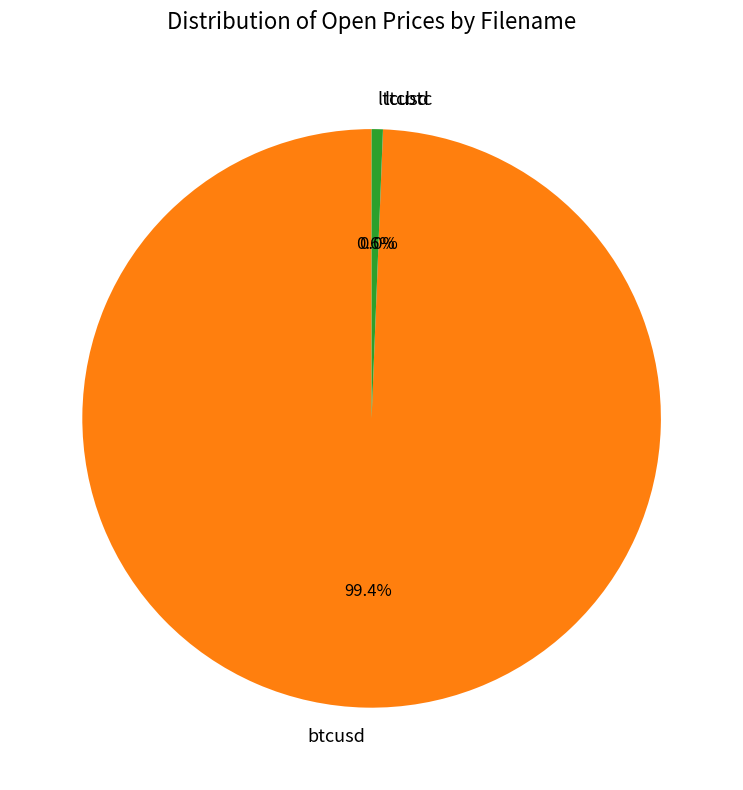

Approximately how many times larger is the value at btcusd compared to ltcusd?

158.8